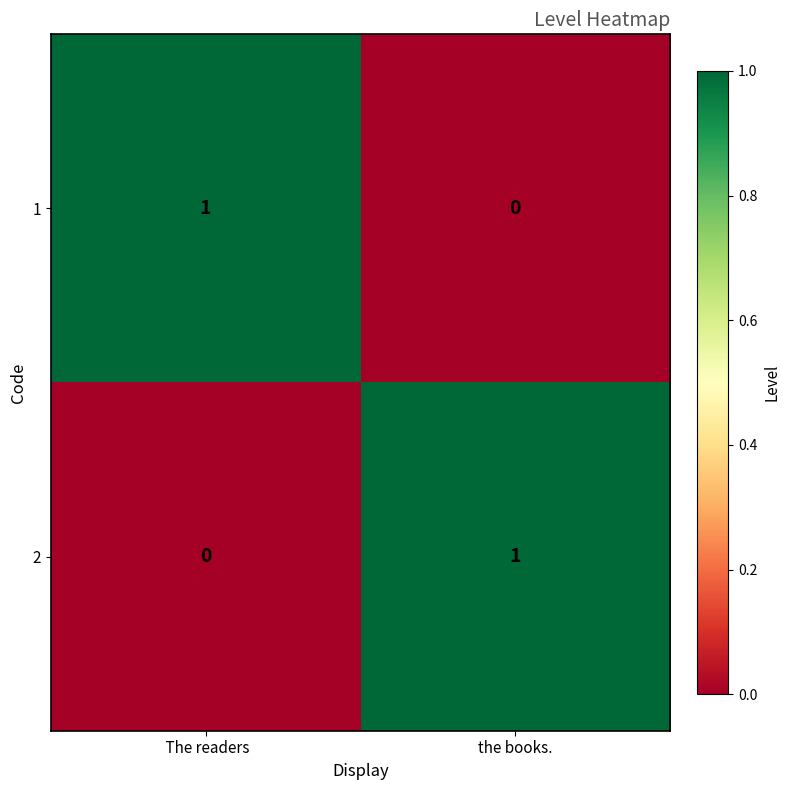

True or false: 2 has a value of 2 at the books..

False